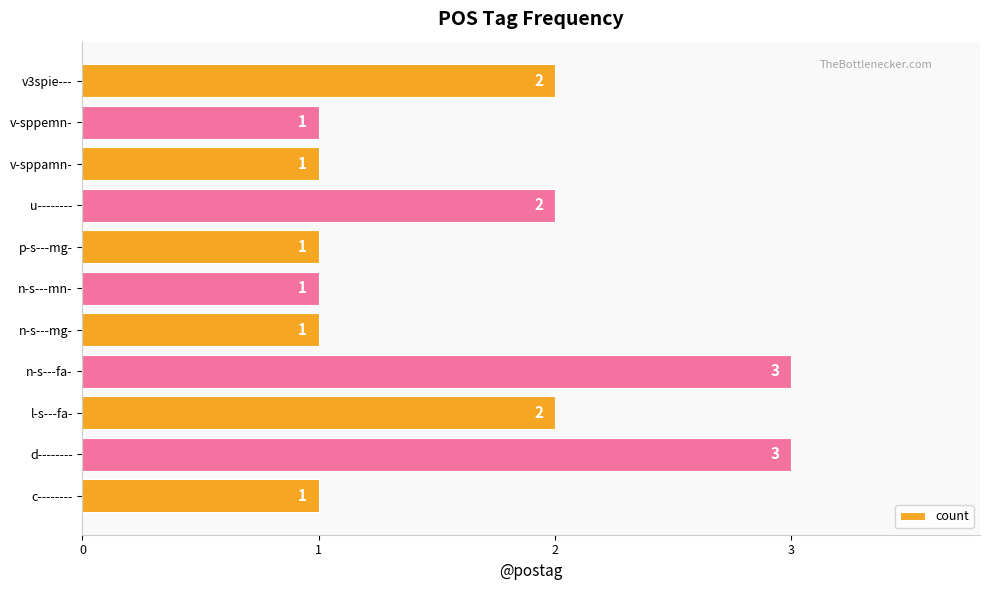

Count the values in the range 1 to 2.

9